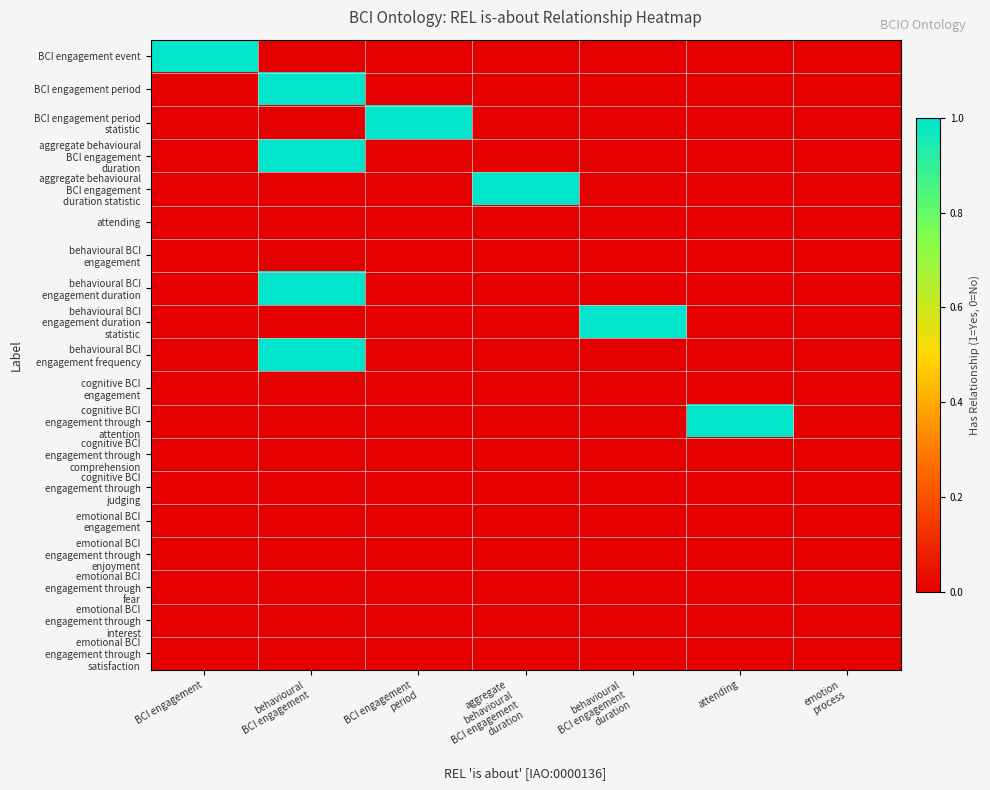

Which series has the largest total across all categories?

BCI engagement event